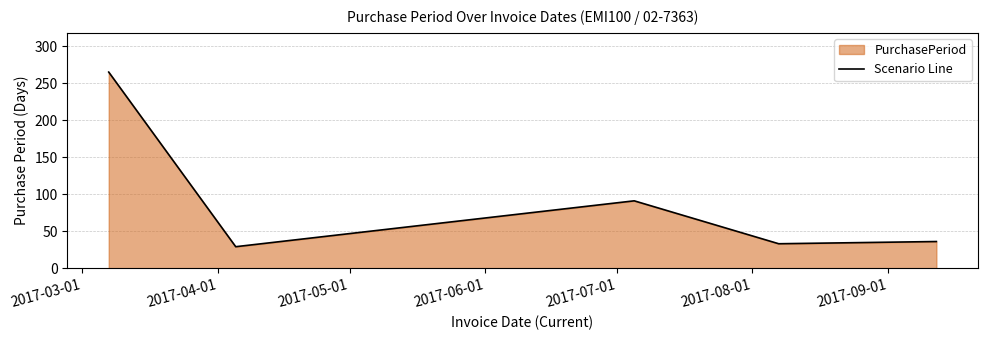

What is the difference between the maximum and second lowest values?

232